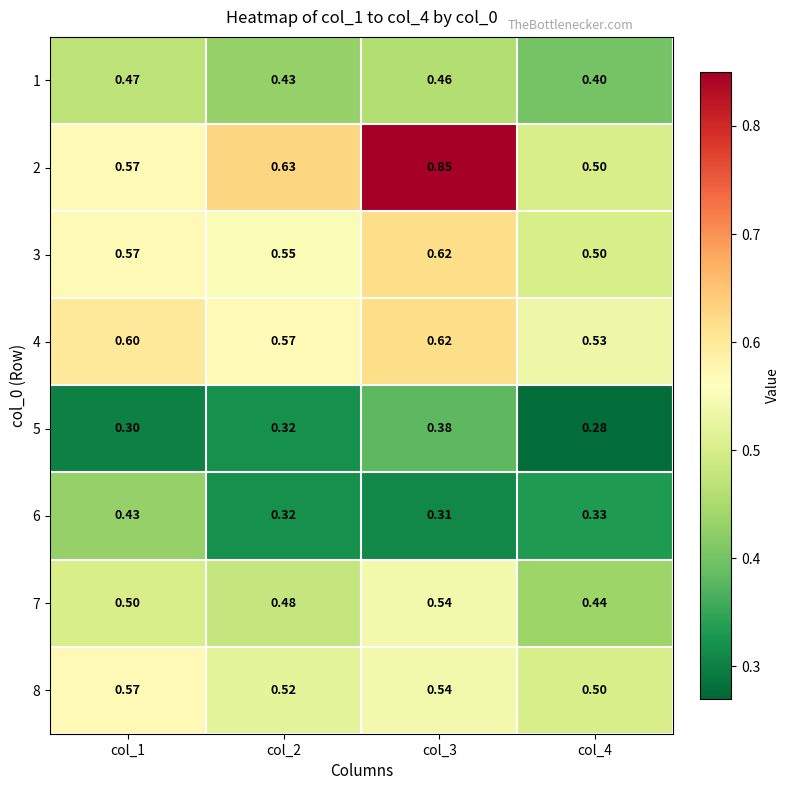

Is the value of 5 at col_3 greater than the value of 2 at col_1?

No